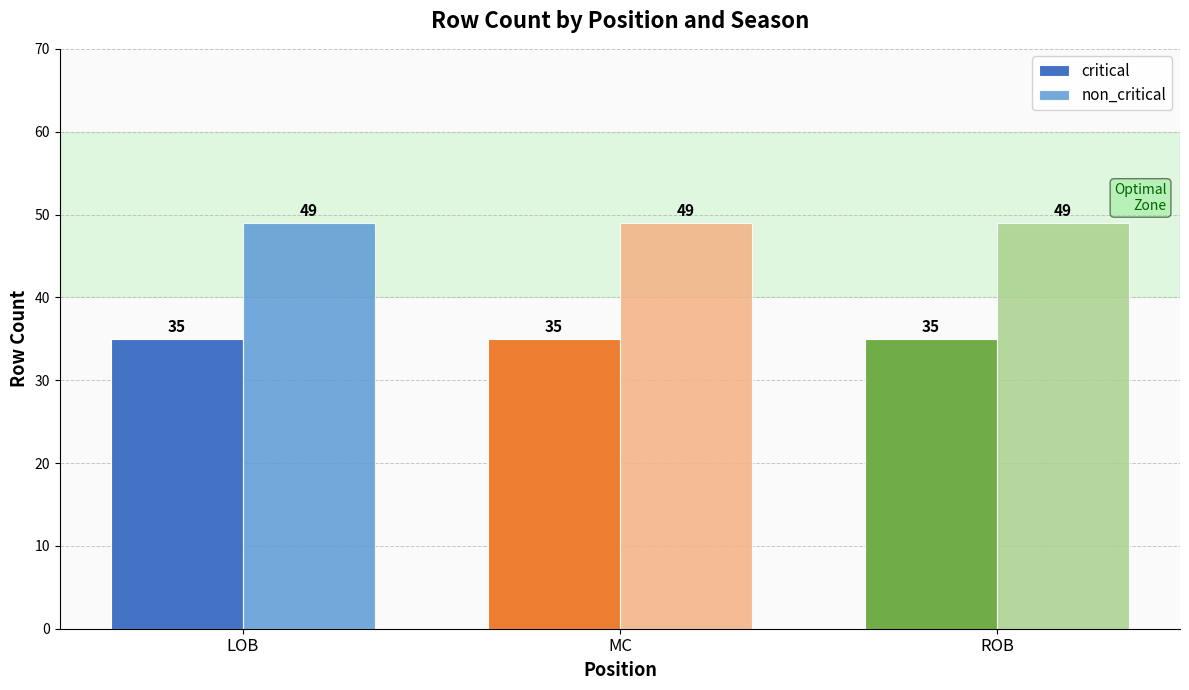

What position from the right is LOB?

3